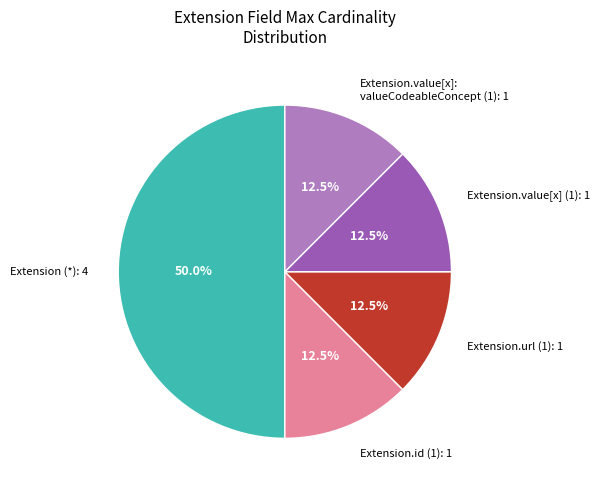

Between Extension.value[x]: valueCodeableConcept (1): 1 and Extension (*): 4, which is larger?

Extension (*): 4